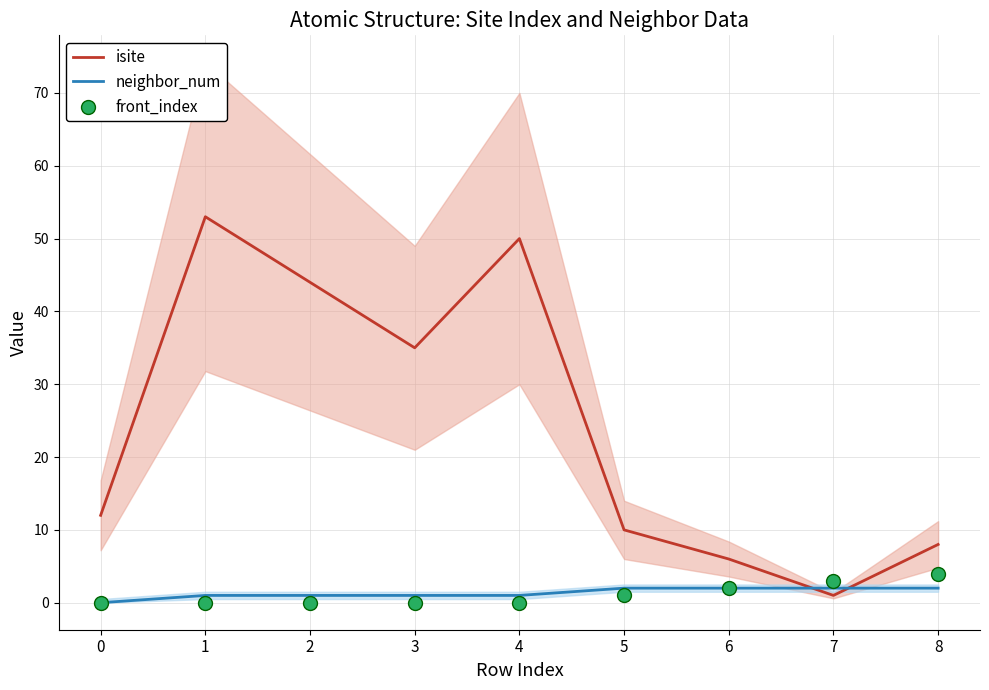

Which series has the widest spread of Y values?

isite